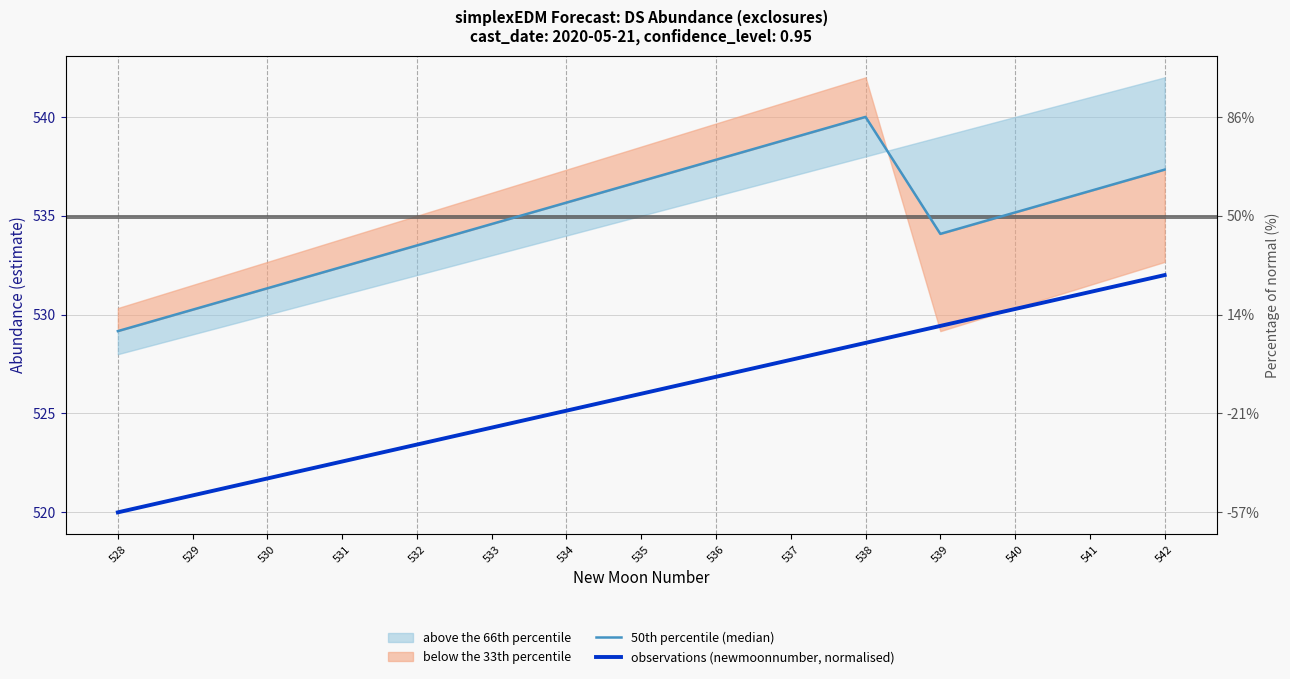

True or false: 50th percentile (median) and observations (newmoonnumber, normalised) cross at least once.

False